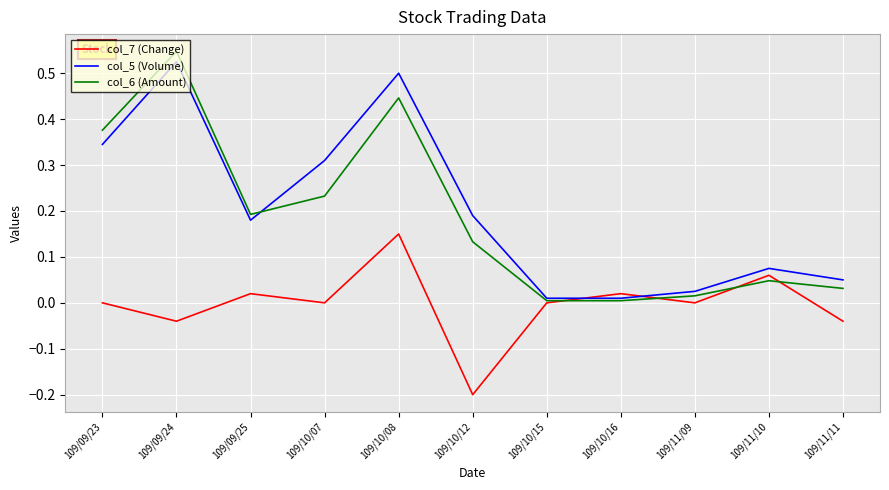

Is it true that col_5 (Volume) equals 0.0 at 109/10/15?

True